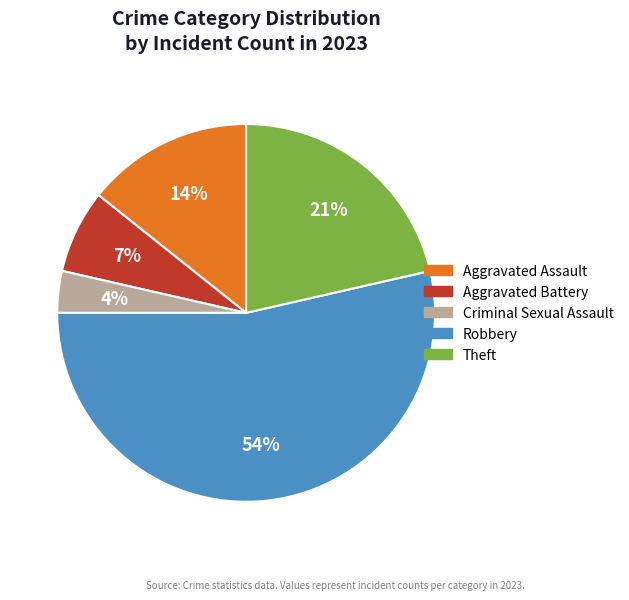

To the nearest percent, what is the combined percentage of Criminal Sexual Assault and Aggravated Assault?

18%